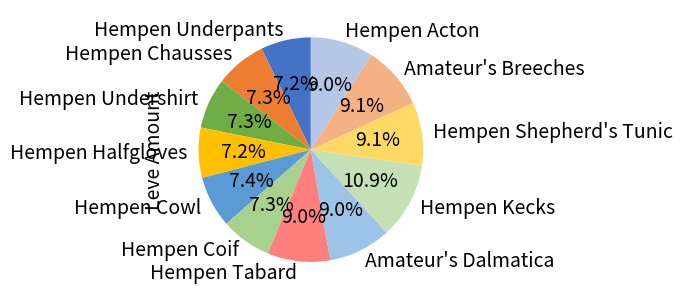

The Amateur's Breeches slice represents 1% of the pie. True or false?

False